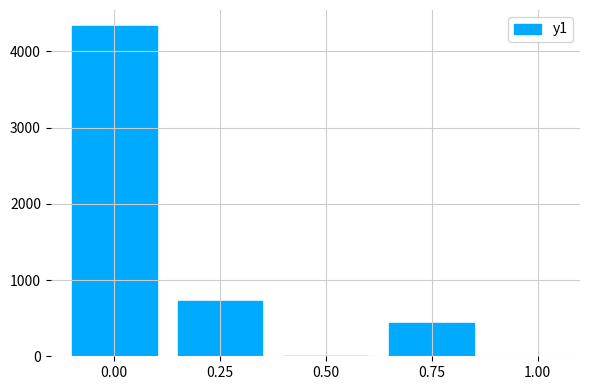

The value at 0.25 is 332. True or false?

False